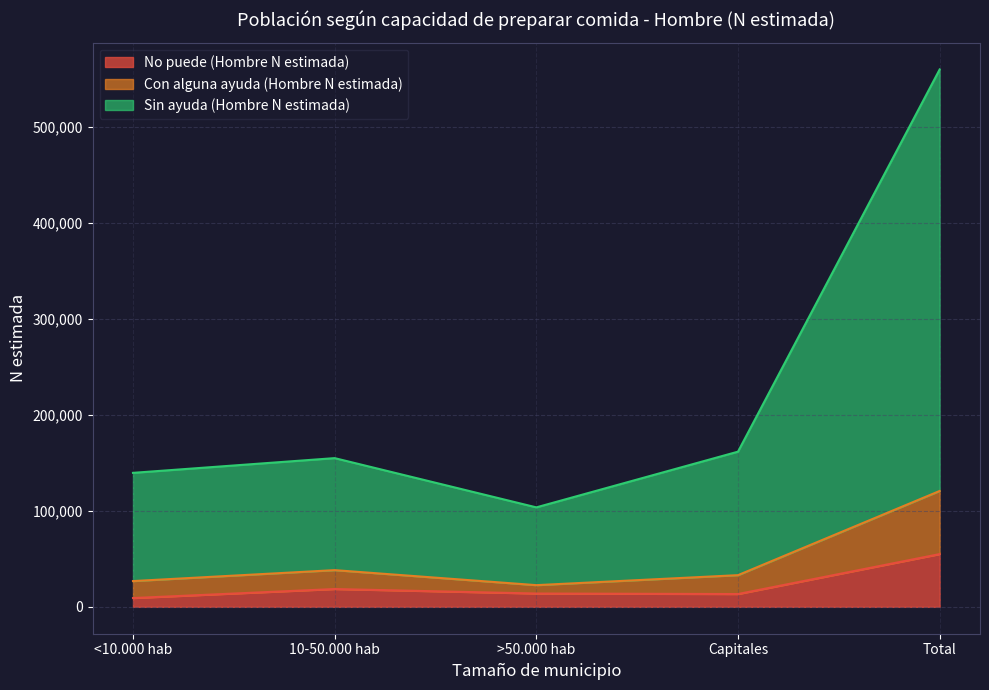

Which category has the highest value across all series?

Total